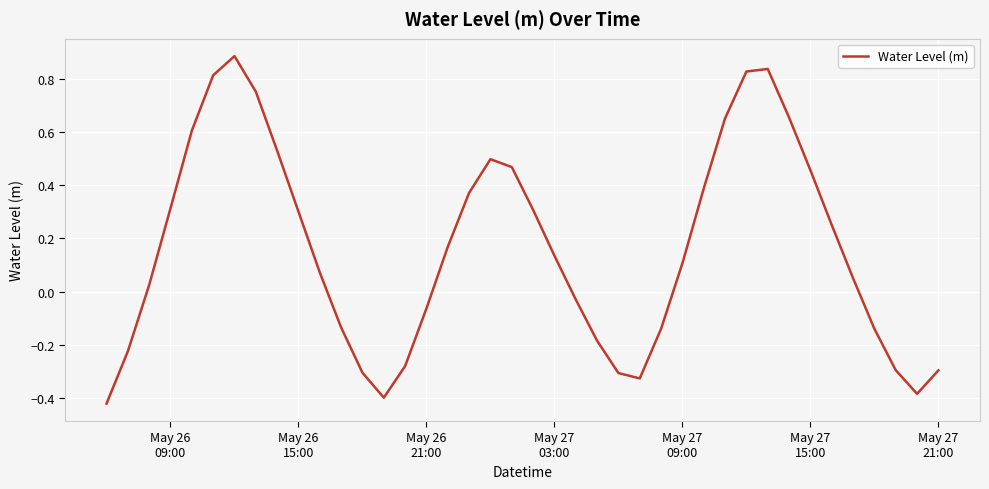

Does the chart have visible grid lines?

Yes